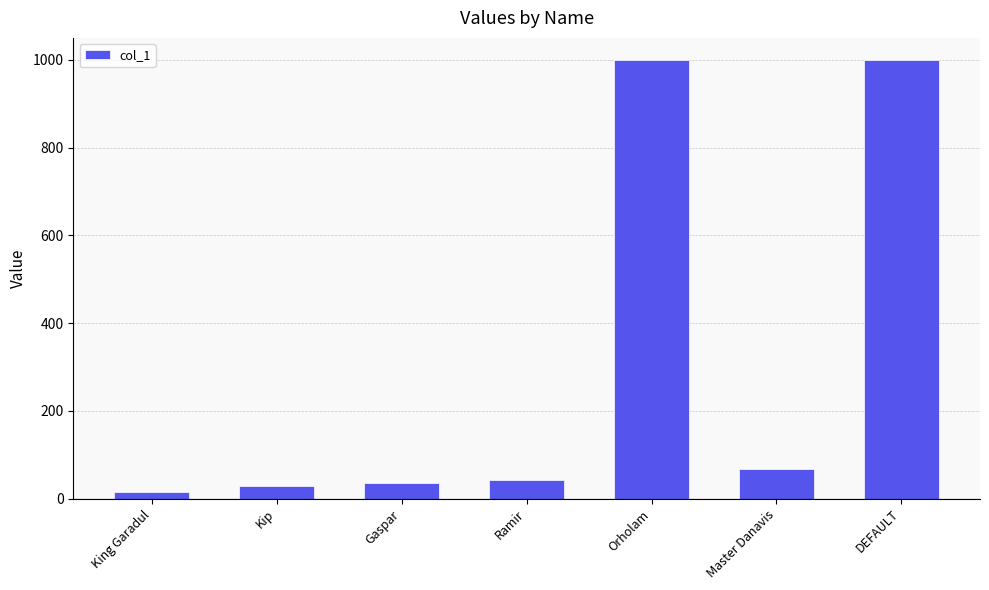

Which has a higher value, DEFAULT or Kip?

DEFAULT